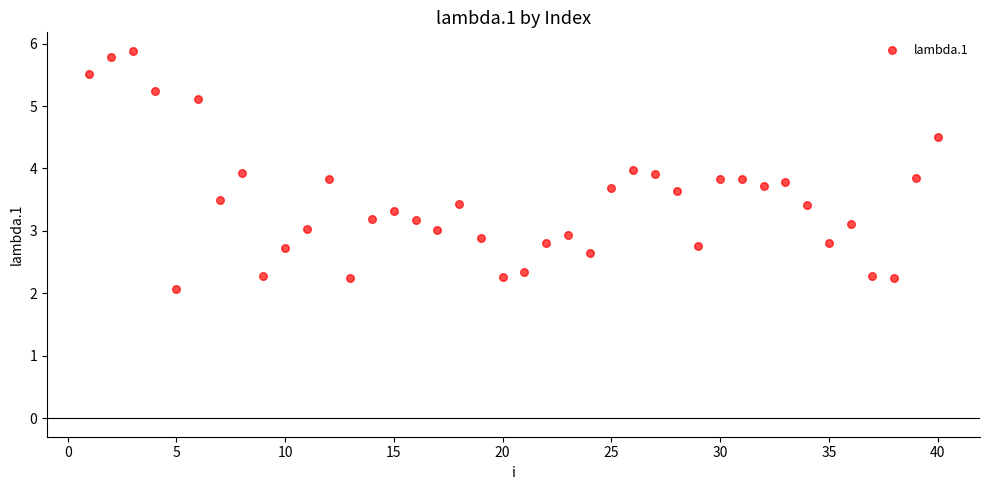

What is the range of Y values (max minus min)?

3.8